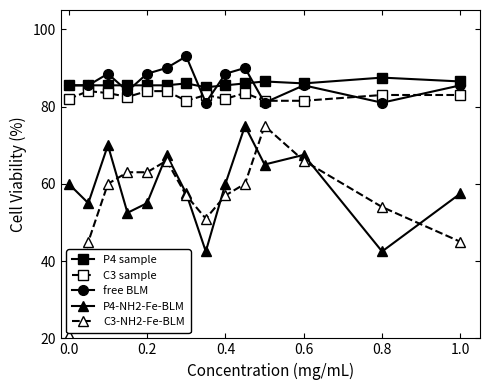

True or false: C3 sample and C3-NH2-Fe-BLM cross at least once.

False